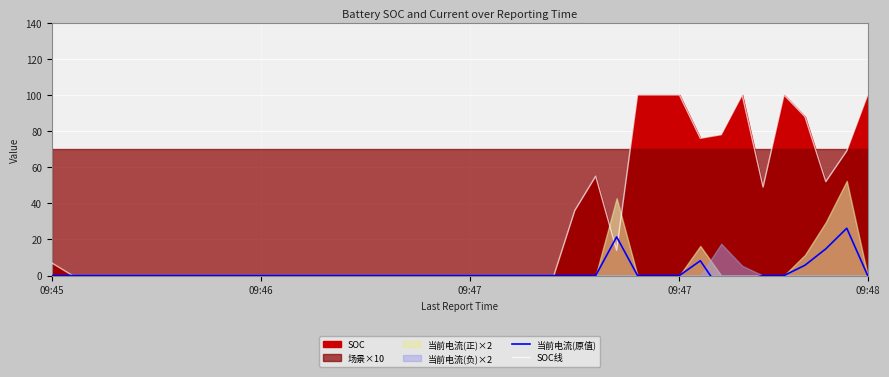

Where do SOC线 and 当前电流(原值) first cross each other?

26 and 27